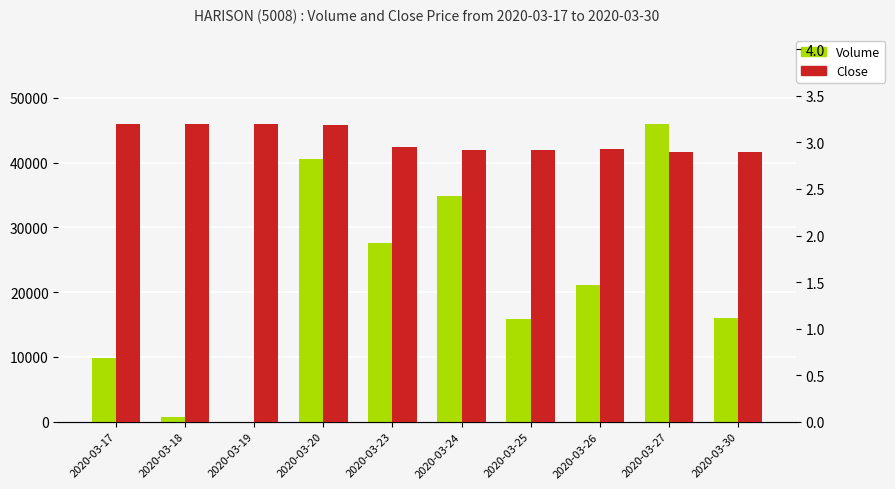

What is the difference between the maximum and minimum values in the Close series?

0.3